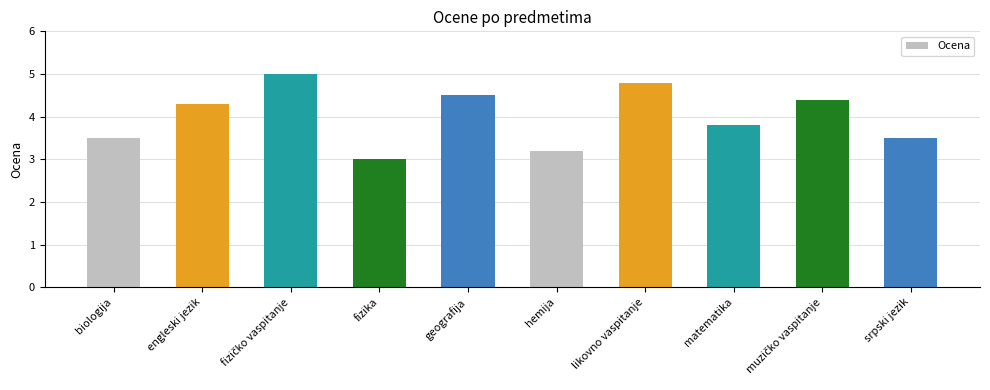

The chart shows a value of 8.0 at likovno vaspitanje. True or false?

False